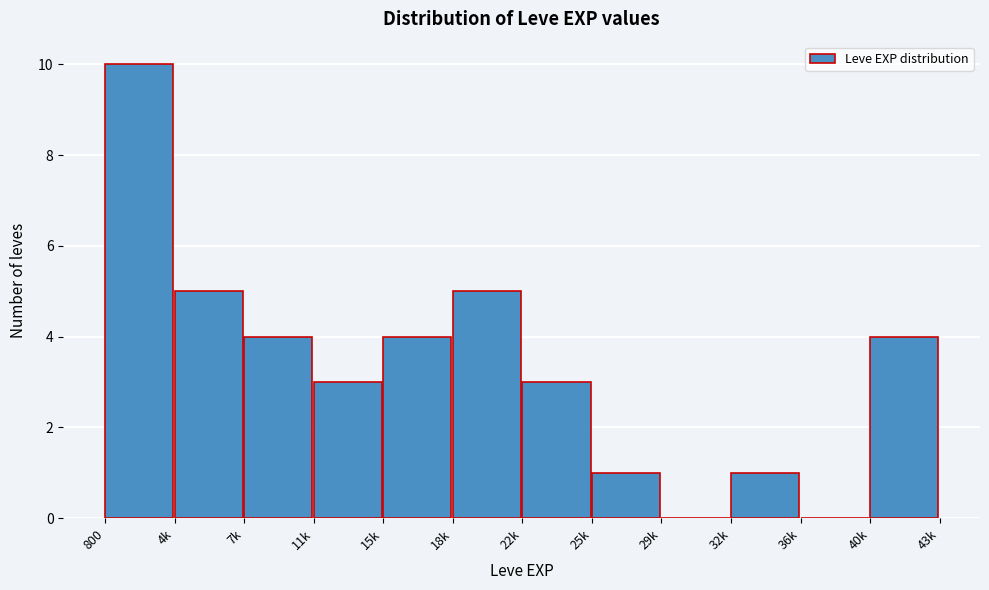

Reading left to right, list all the values displayed in this chart.

800=10	4k=5	7k=4	11k=3	15k=4	18k=5	22k=3	25k=1	29k=0	32k=1	36k=0	40k=4